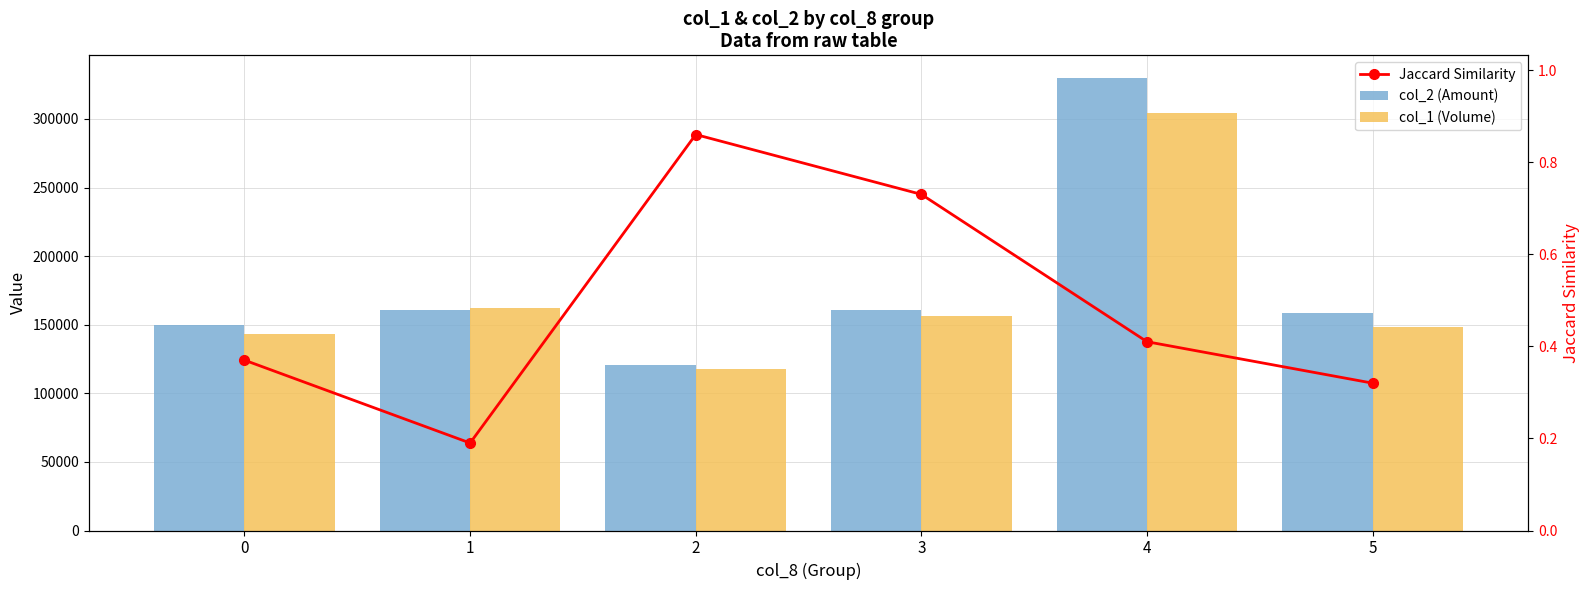

At 1, list the series in order from smallest to largest.

Jaccard Similarity, col_2 (Amount), col_1 (Volume)